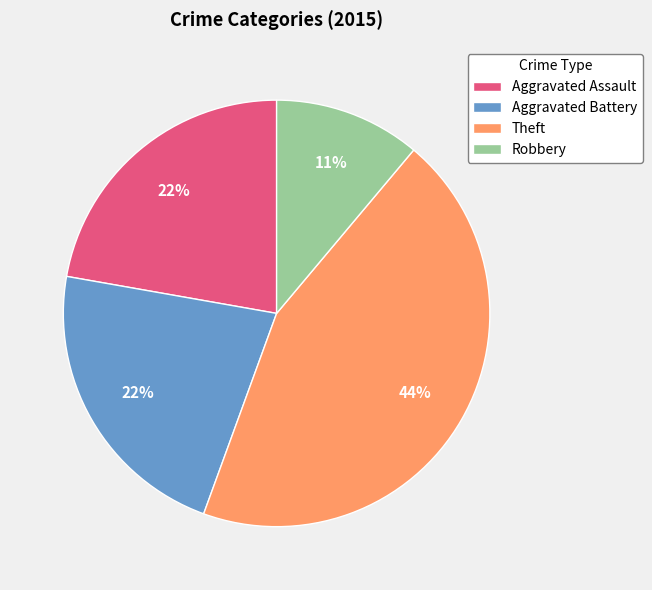

Which has a higher value, Robbery or Theft?

Theft